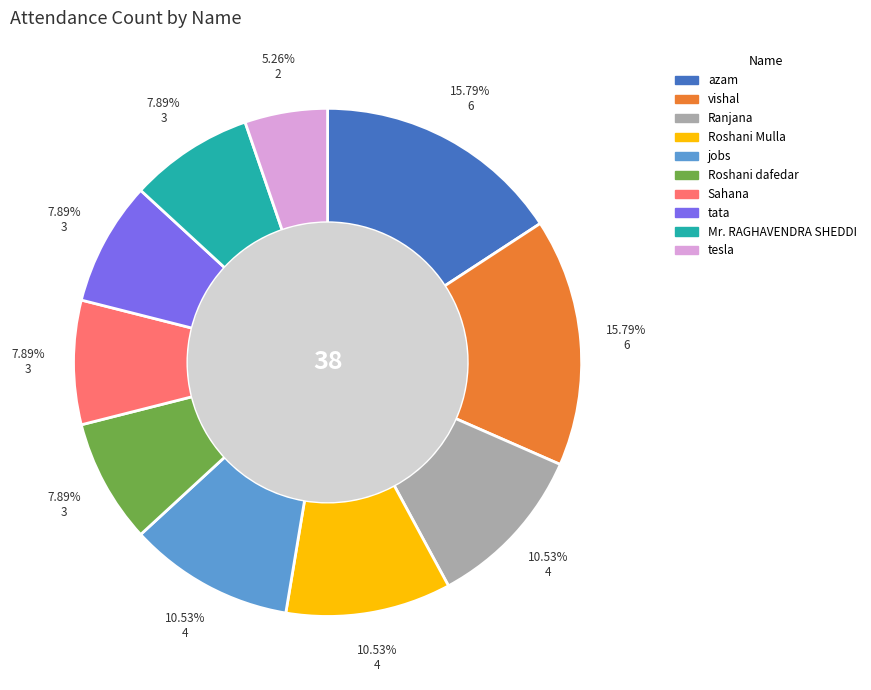

Is there any slice that represents more than half of the pie?

No